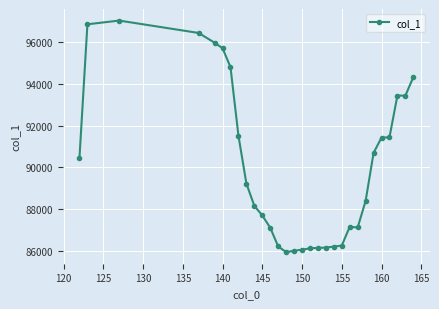

True or false: the data has more than 1 interior local peaks.

True